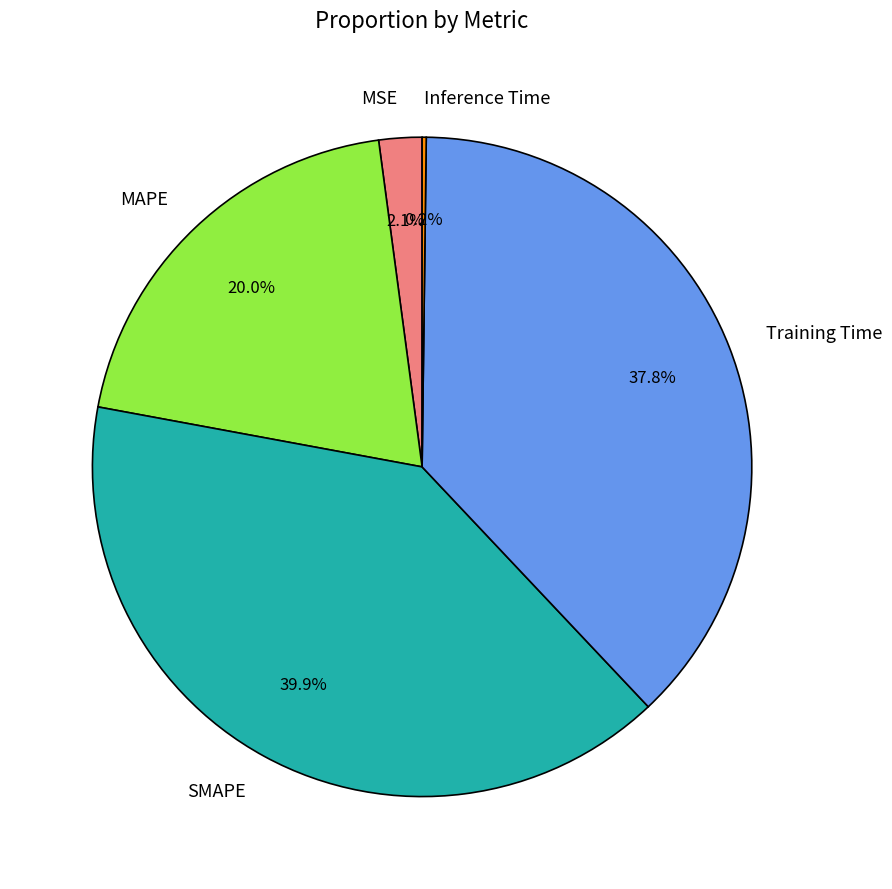

To the nearest percent, what percentage of the pie is MAPE?

20%